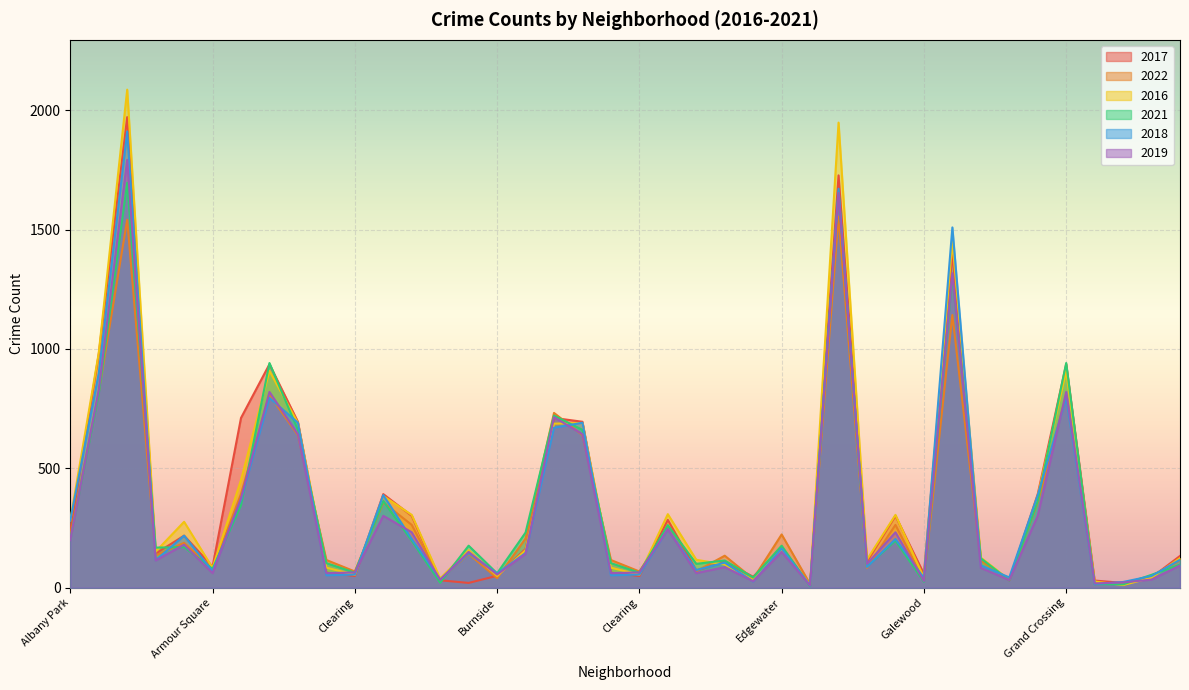

What is the greatest value displayed?

2086